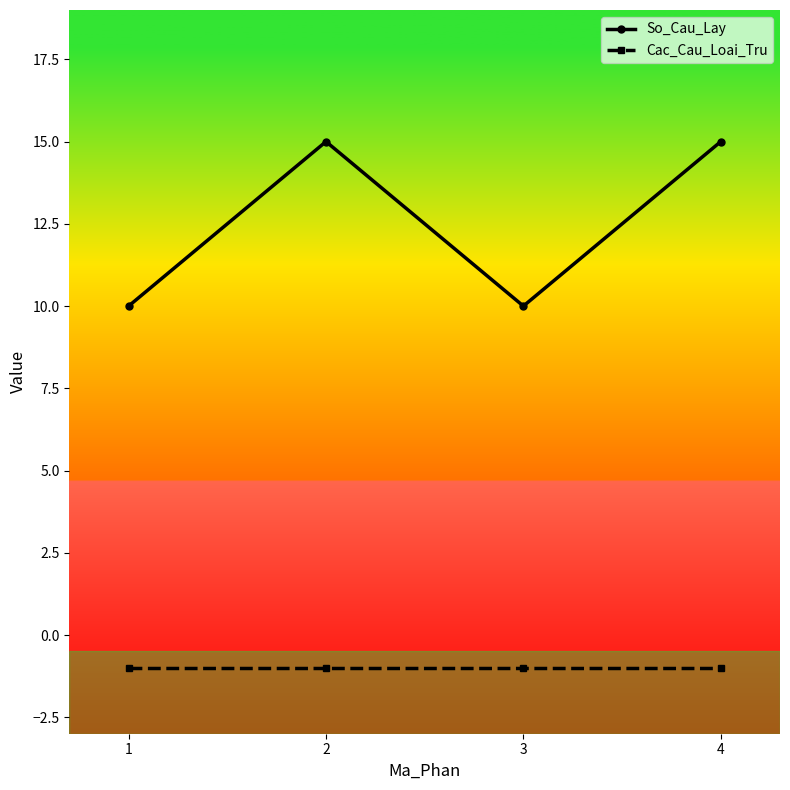

What value does the Cac_Cau_Loai_Tru series have at 3?

-1